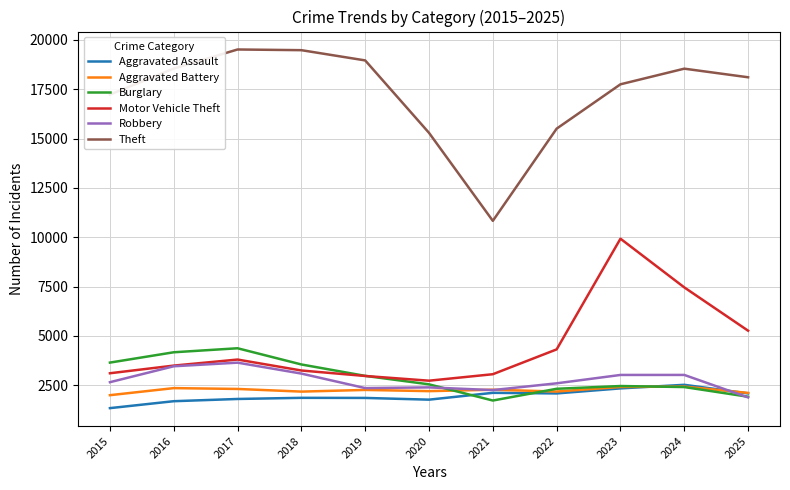

At which label does Robbery reach its minimum?

2025